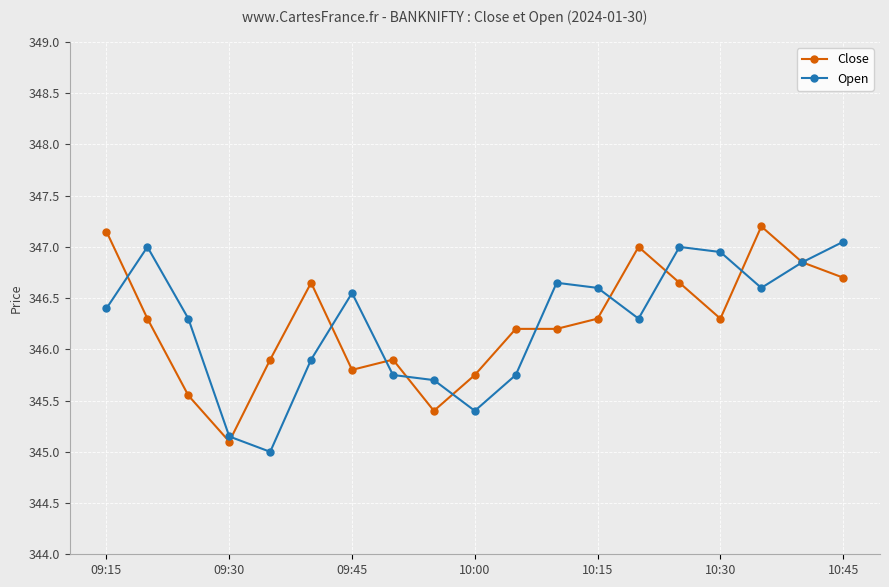

True or false: Close has more than 1 points higher than both neighbors.

True